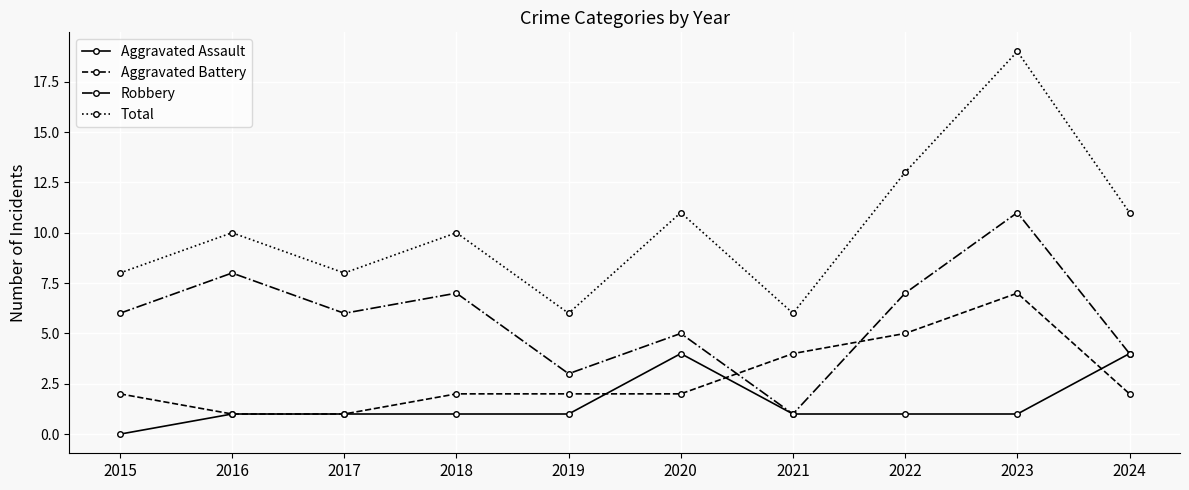

At which category does Total reach its first local peak?

2016